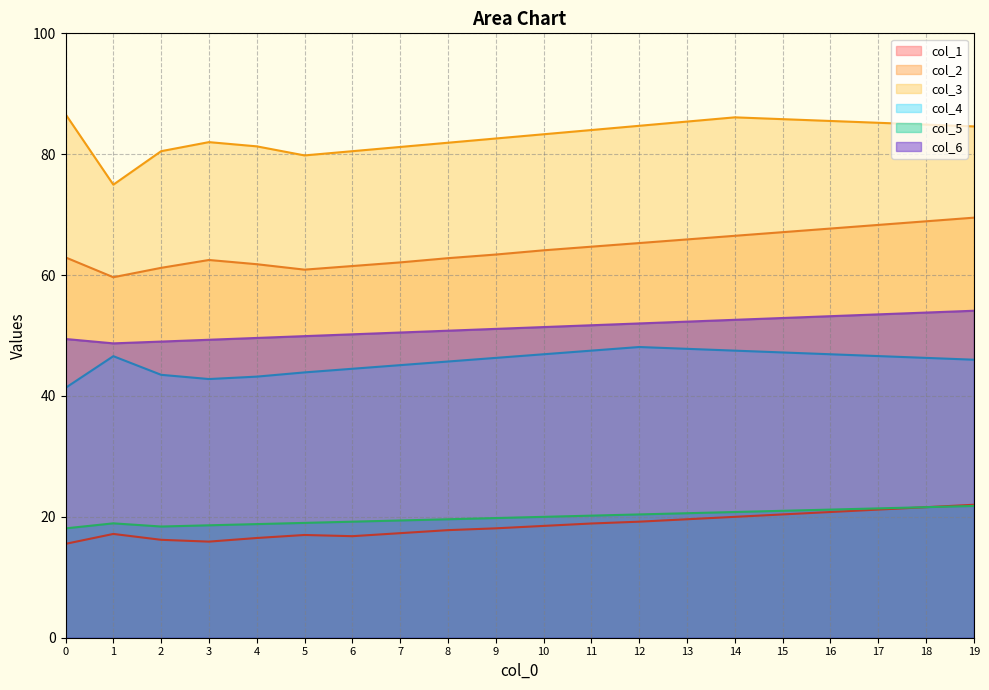

True or false: col_6 and col_3 cross at least once.

False